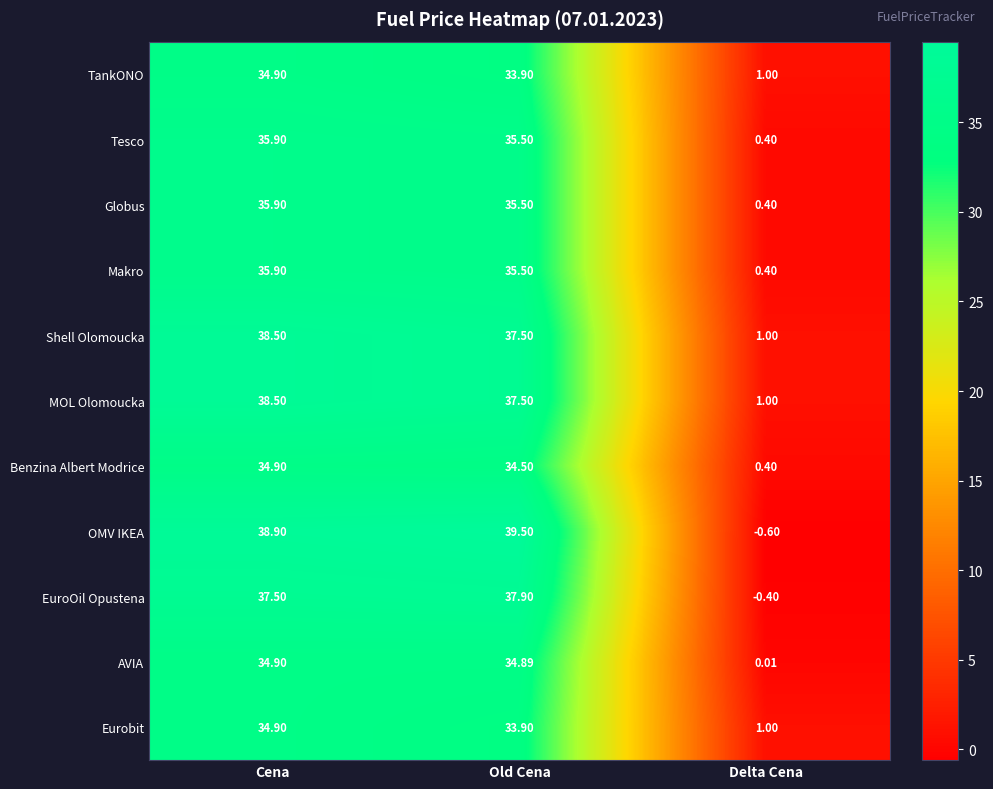

Which series changed the most between Old Cena and Delta Cena?

OMV IKEA